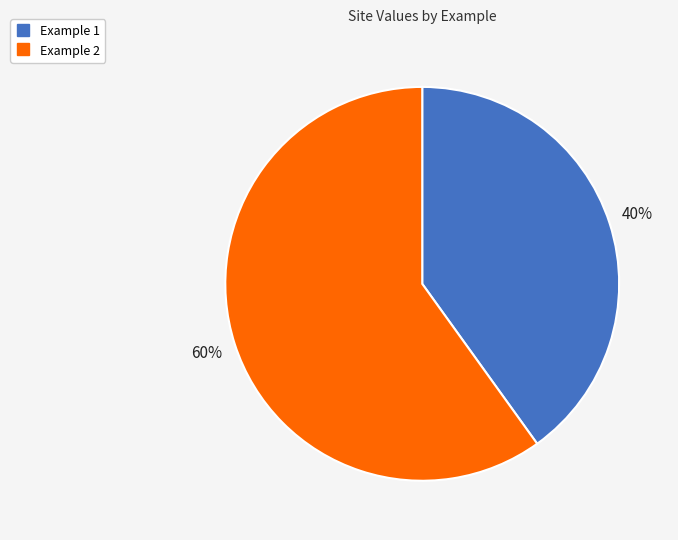

Which slice represents more than half of the pie?

Example 2